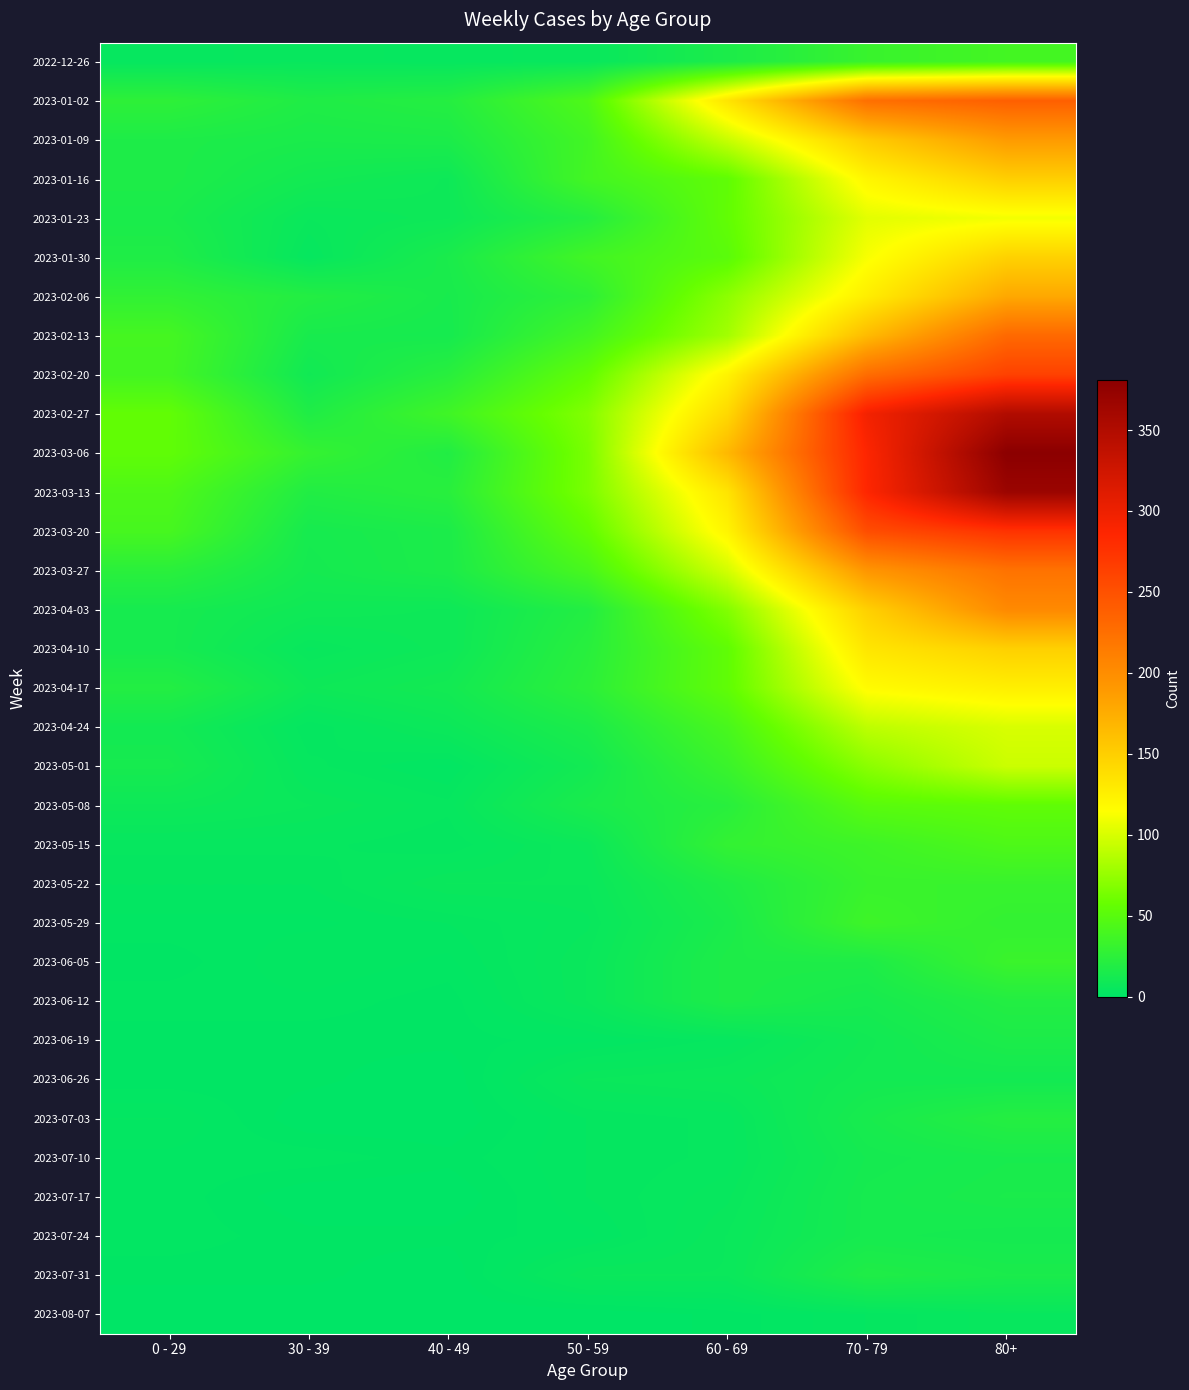

At 40 - 49, list the series in order from largest to smallest.

2023-02-27, 2023-02-20, 2023-03-13, 2023-01-02, 2023-03-06, 2023-01-09, 2023-03-20, 2023-03-27, 2023-01-30, 2023-02-06, 2023-02-13, 2023-04-17, 2023-01-16, 2023-01-23, 2023-04-03, 2023-04-10, 2023-04-24, 2023-05-22, 2022-12-26, 2023-05-08, 2023-05-15, 2023-05-29, 2023-05-01, 2023-06-05, 2023-06-12, 2023-06-19, 2023-07-10, 2023-07-24, 2023-06-26, 2023-07-03, 2023-07-17, 2023-07-31, 2023-08-07